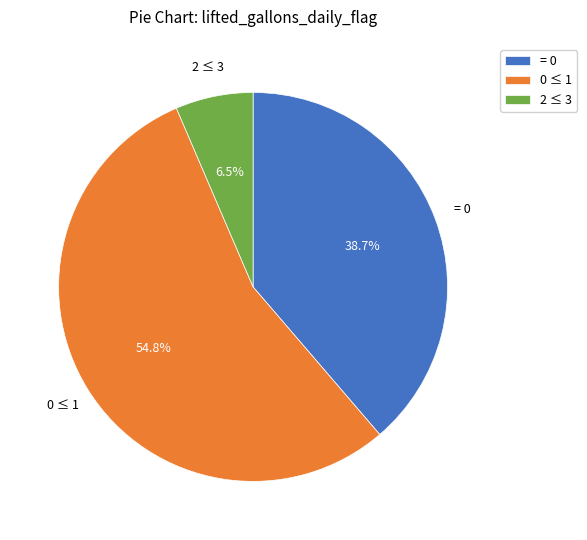

How many segments does this pie chart have?

3